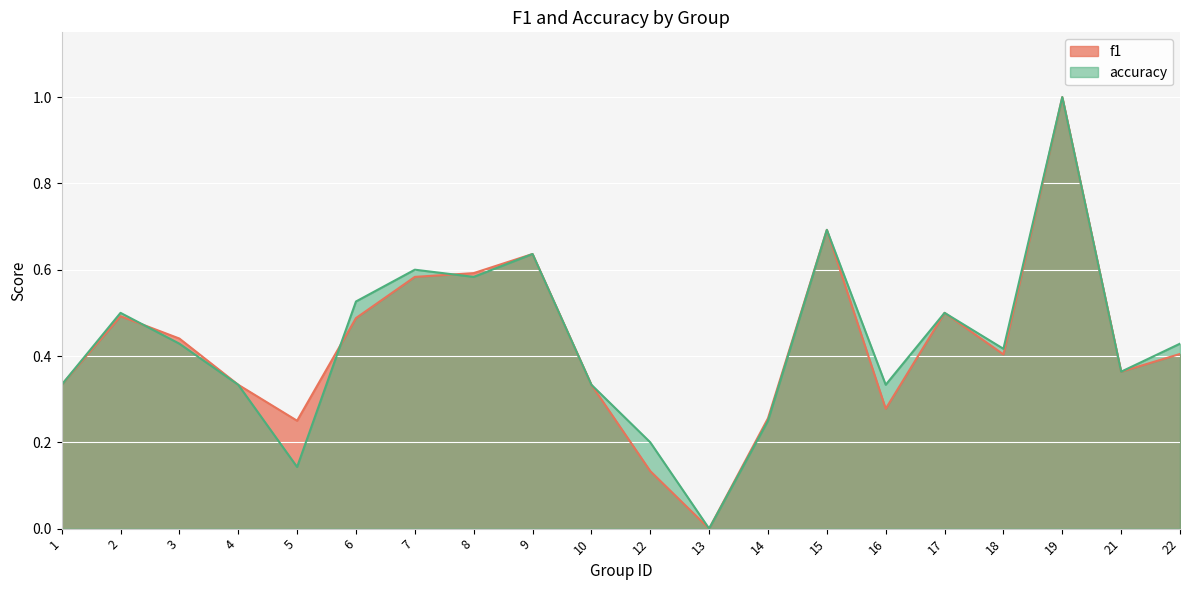

What is the value of the accuracy point at the 3rd from the left?

0.4